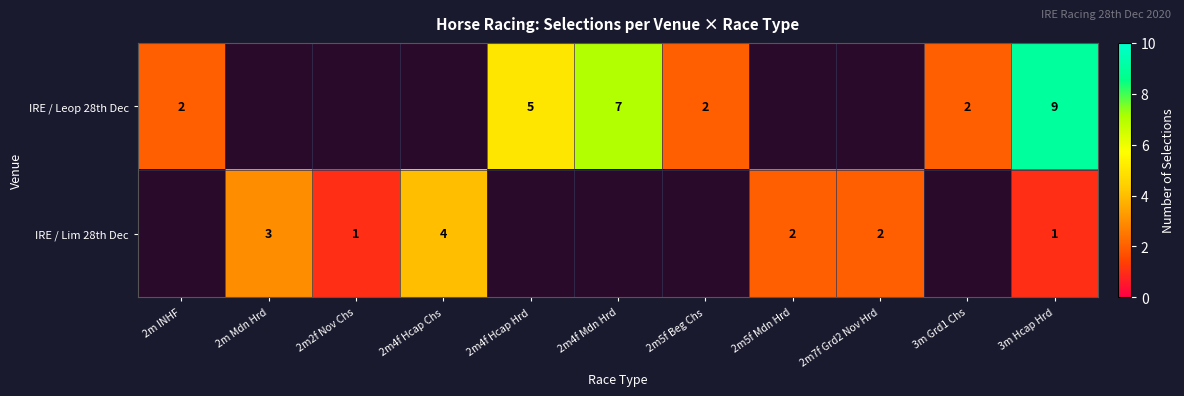

At which category is the sum across all series the highest?

3m Hcap Hrd